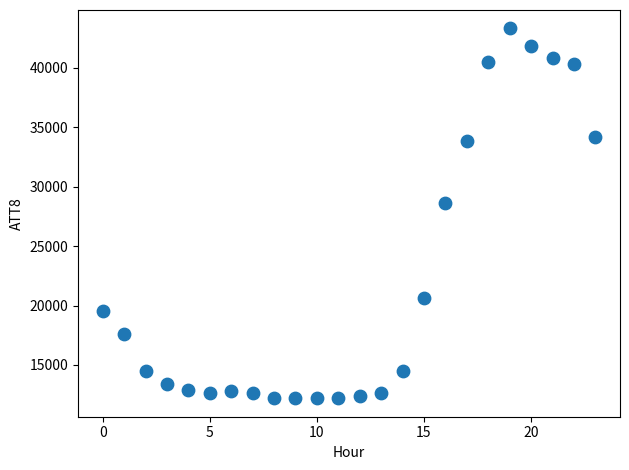

What Y value in the scatter plot is closest to 27750?

28600